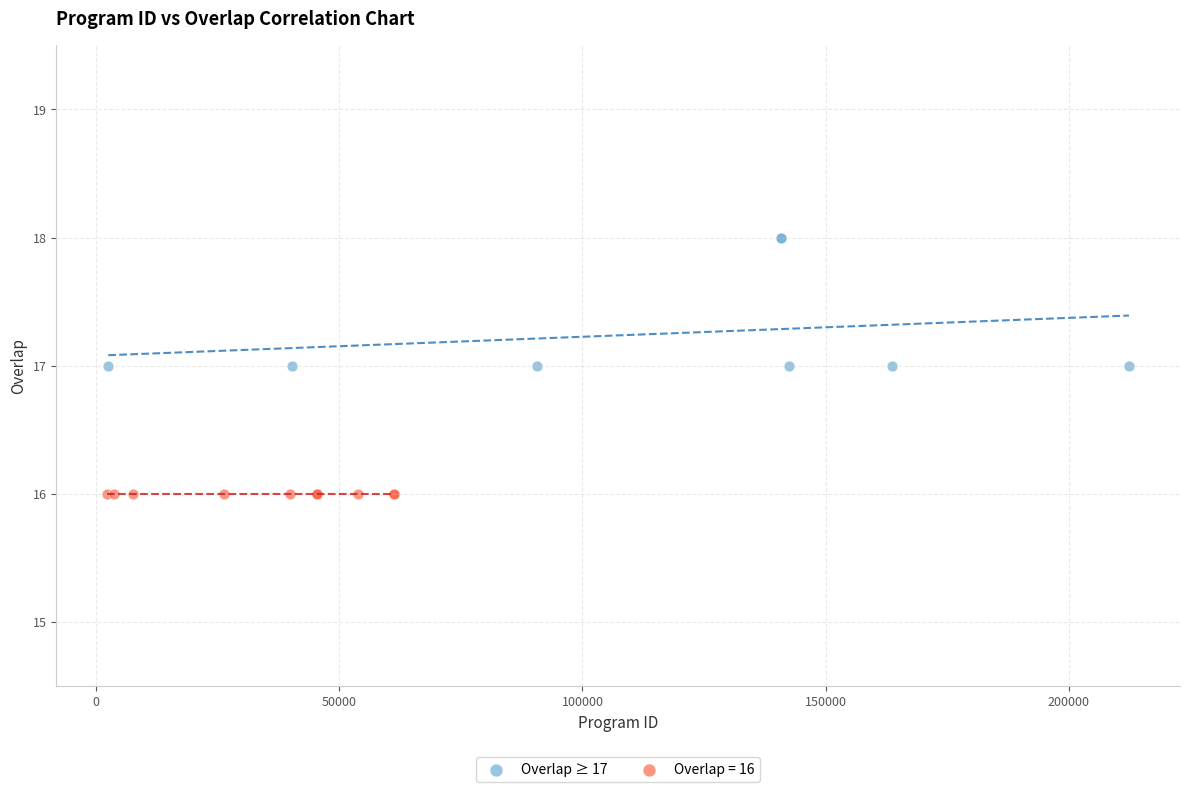

Which series contains the highest Y value?

Overlap ≥ 17